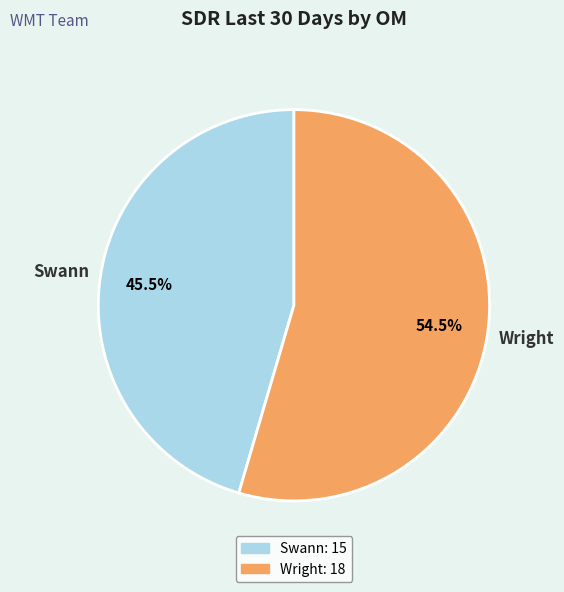

Do Wright and Swann together represent more than half of the pie?

Yes